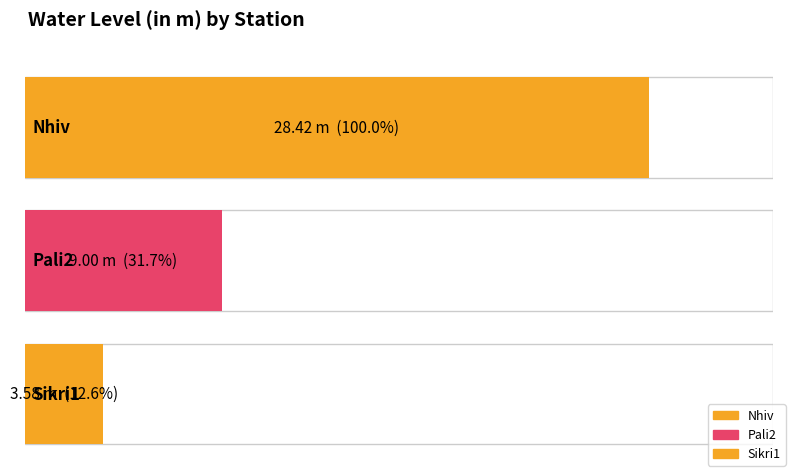

Reading left to right, extract all data points from this chart.

28.4	9.0	3.6